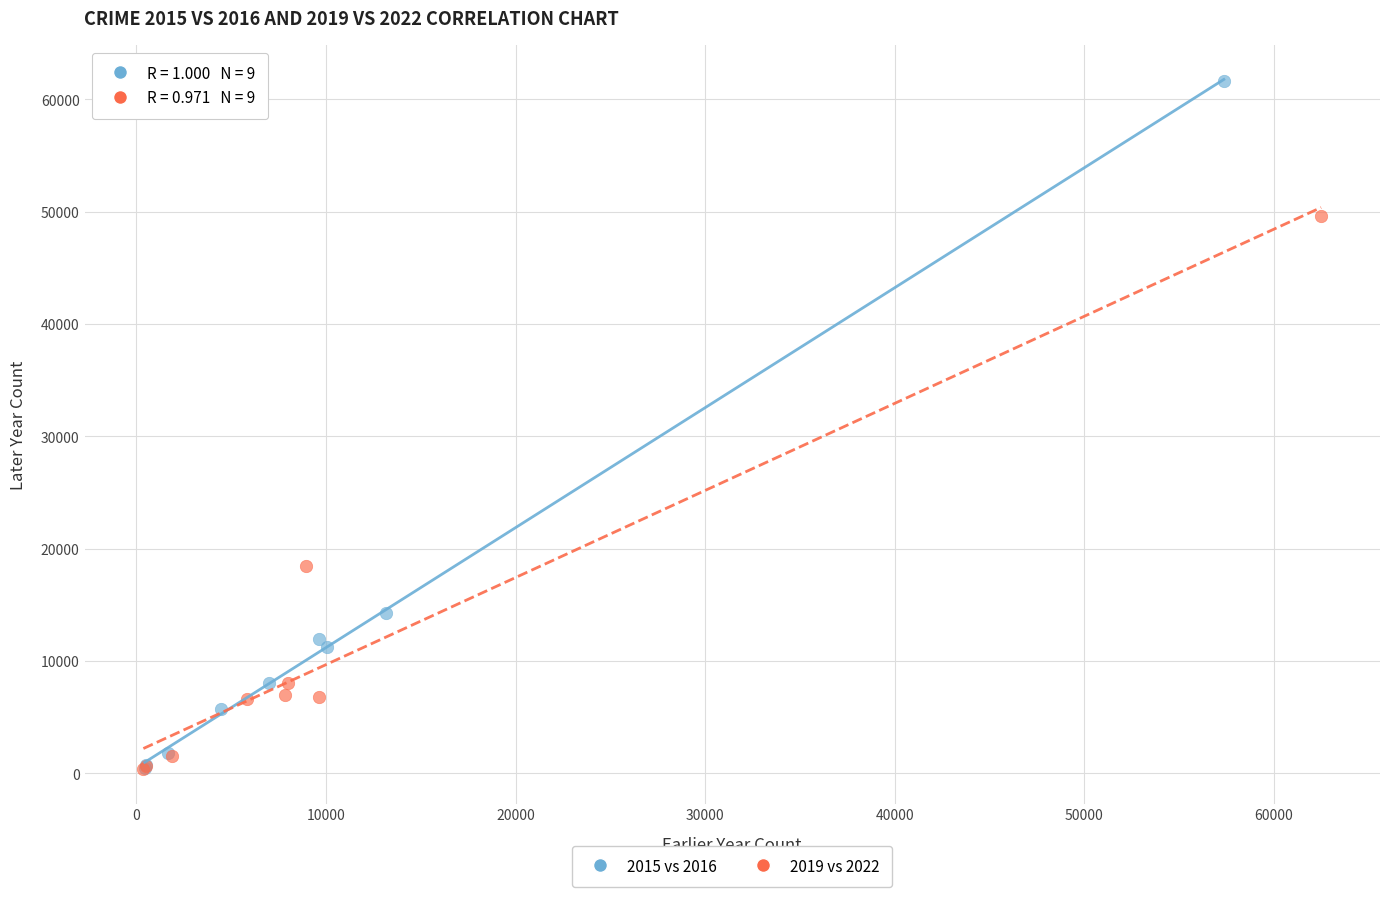

Which series has the widest spread of Y values?

2015 vs 2016